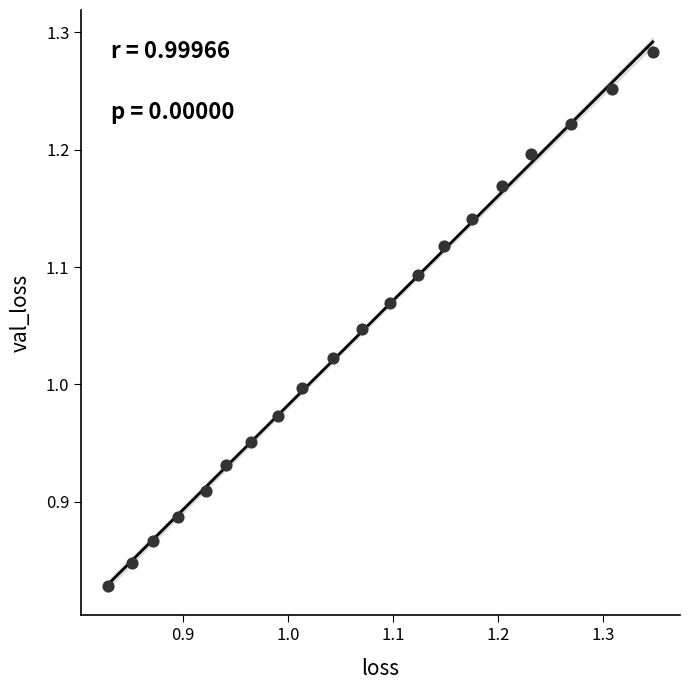

What is the range of Y values (max minus min)?

0.5